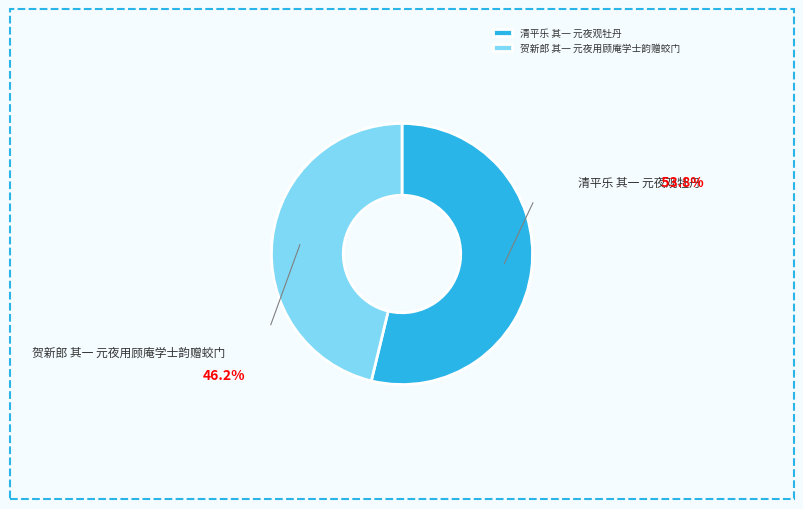

Which category has the smallest portion of the pie?

贺新郎 其一 元夜用顾庵学士韵赠蛟门